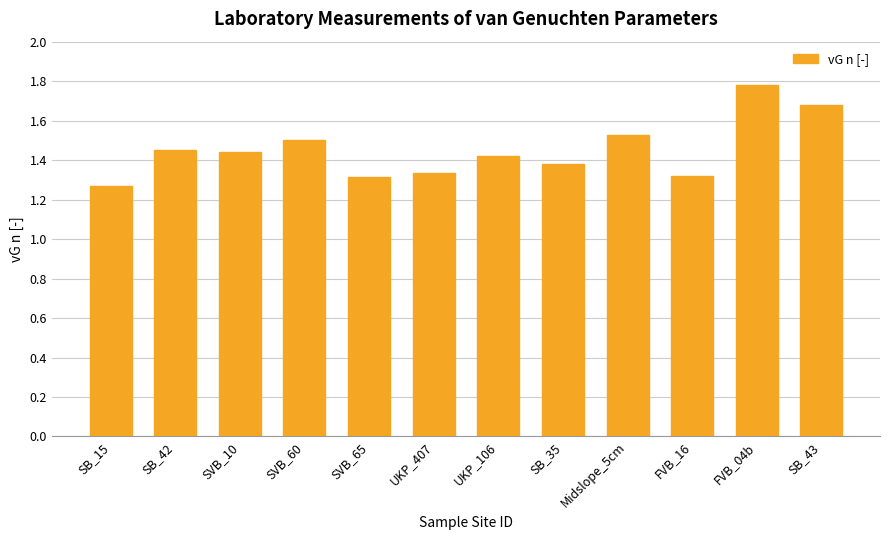

What is the sum of all values?

17.4